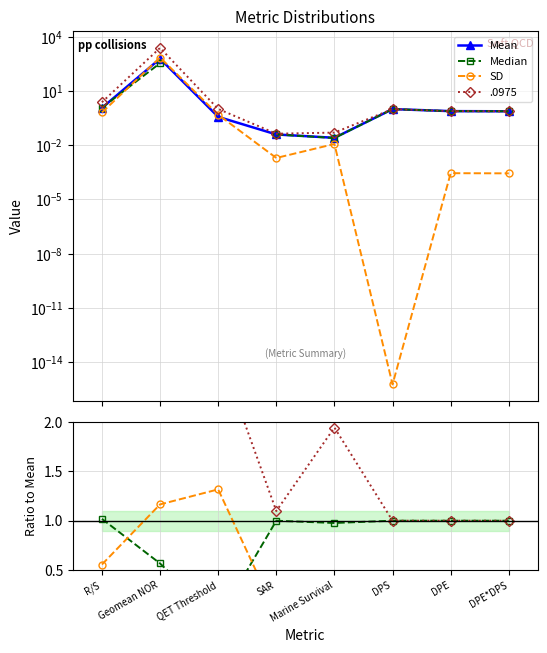

How many intersections are there between Mean and Median?

1